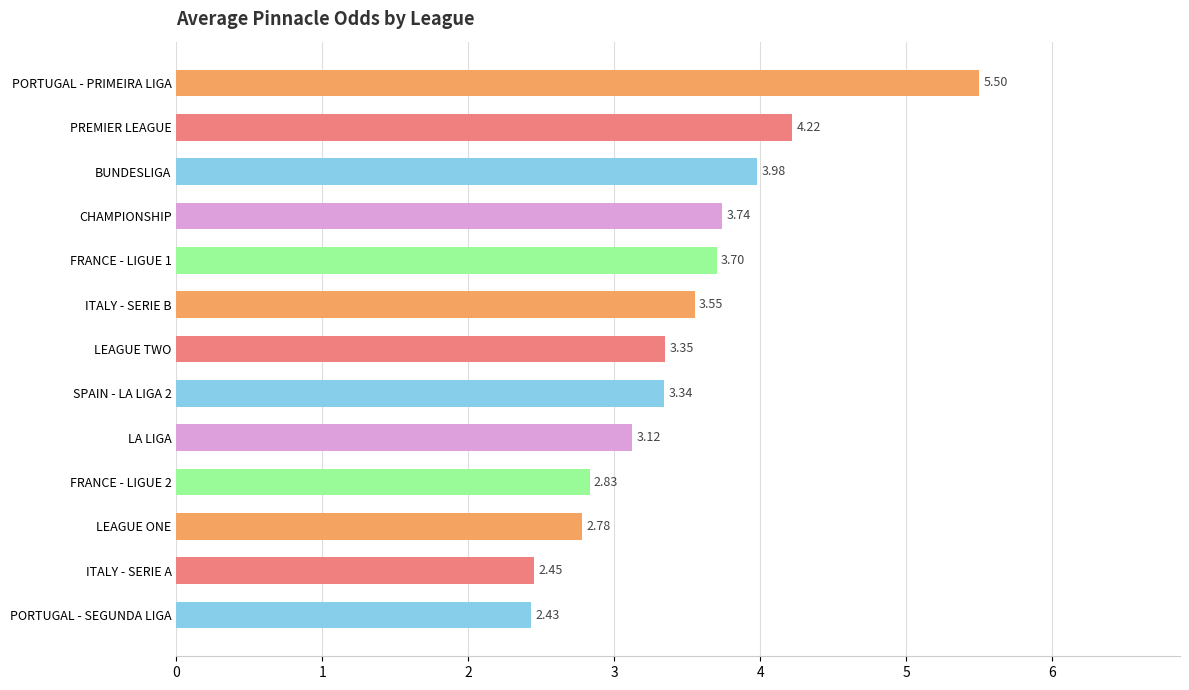

Which label corresponds to the largest value in the chart?

PORTUGAL - PRIMEIRA LIGA